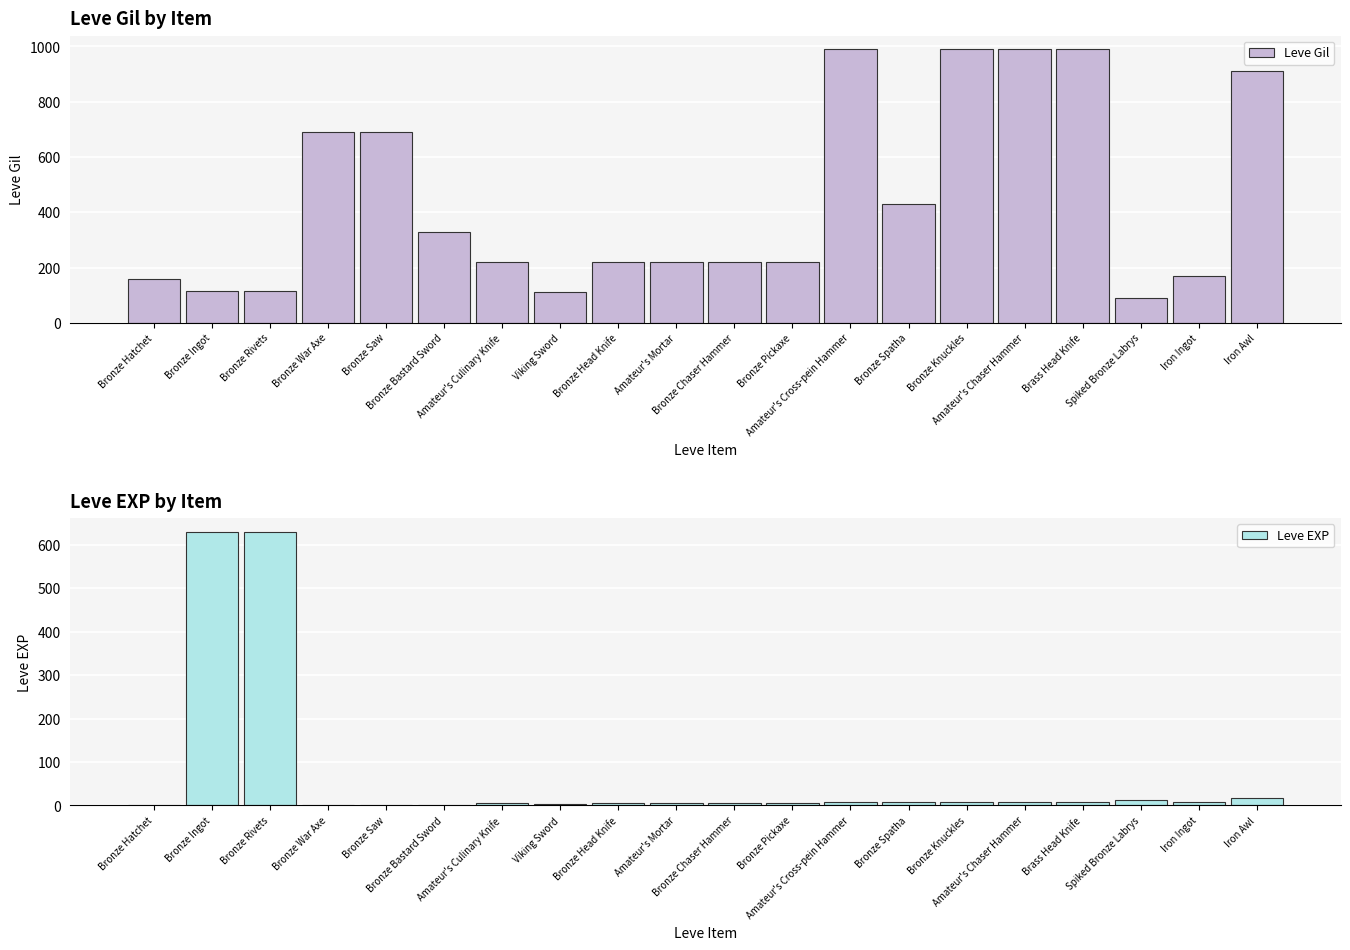

Reading left to right, transcribe all the data shown in this chart.

Leve Gil: Bronze Hatchet=160	Bronze Ingot=114	Bronze Rivets=115	Bronze War Axe=690	Bronze Saw=690	Bronze Bastard Sword=330	Amateur's Culinary Knife=220	Viking Sword=110	Bronze Head Knife=220	Amateur's Mortar=220	Bronze Chaser Hammer=220	Bronze Pickaxe=220	Amateur's Cross-pein Hammer=990	Bronze Spatha=430	Bronze Knuckles=990	Amateur's Chaser Hammer=990	Brass Head Knife=990	Spiked Bronze Labrys=90	Iron Ingot=170	Iron Awl=910
Leve EXP: Bronze Hatchet=1	Bronze Ingot=630	Bronze Rivets=630	Bronze War Axe=1	Bronze Saw=1	Bronze Bastard Sword=1	Amateur's Culinary Knife=5	Viking Sword=4	Bronze Head Knife=5	Amateur's Mortar=5	Bronze Chaser Hammer=5	Bronze Pickaxe=5	Amateur's Cross-pein Hammer=9	Bronze Spatha=8	Bronze Knuckles=9	Amateur's Chaser Hammer=9	Brass Head Knife=9	Spiked Bronze Labrys=13	Iron Ingot=7	Iron Awl=18